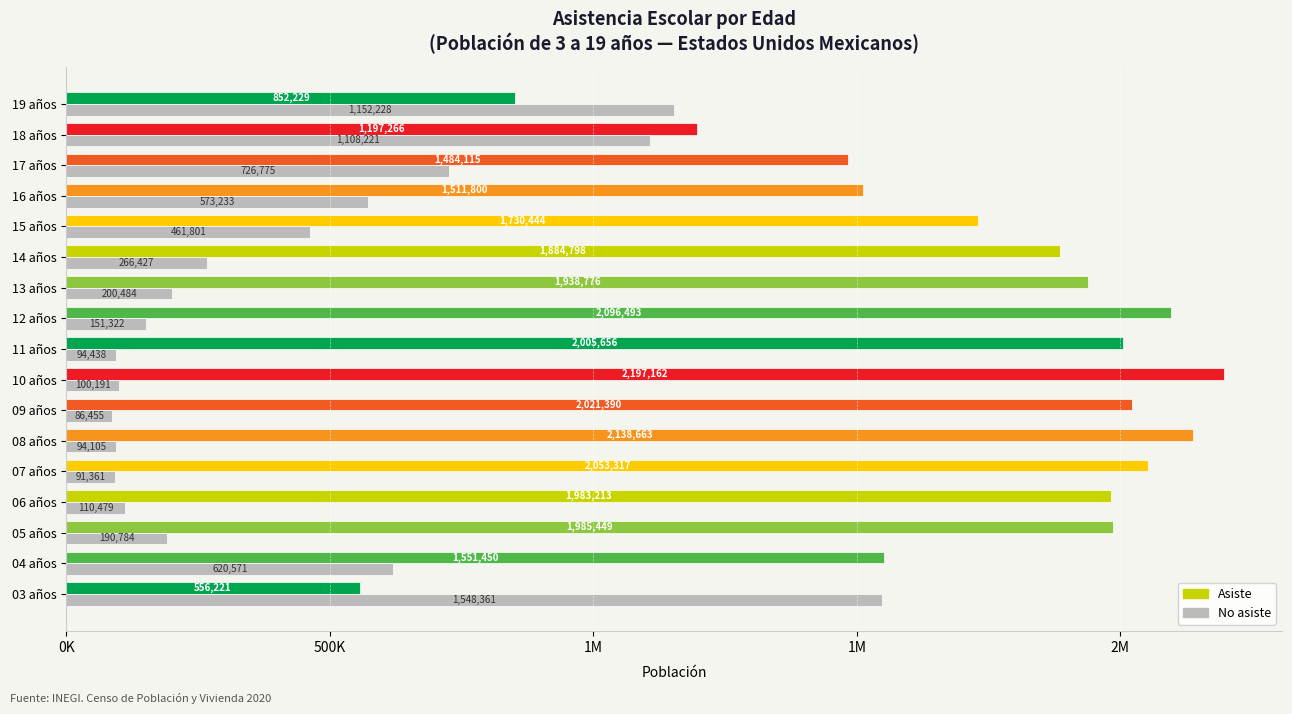

What is the difference between the second highest and minimum values in the Asiste series?

1582442